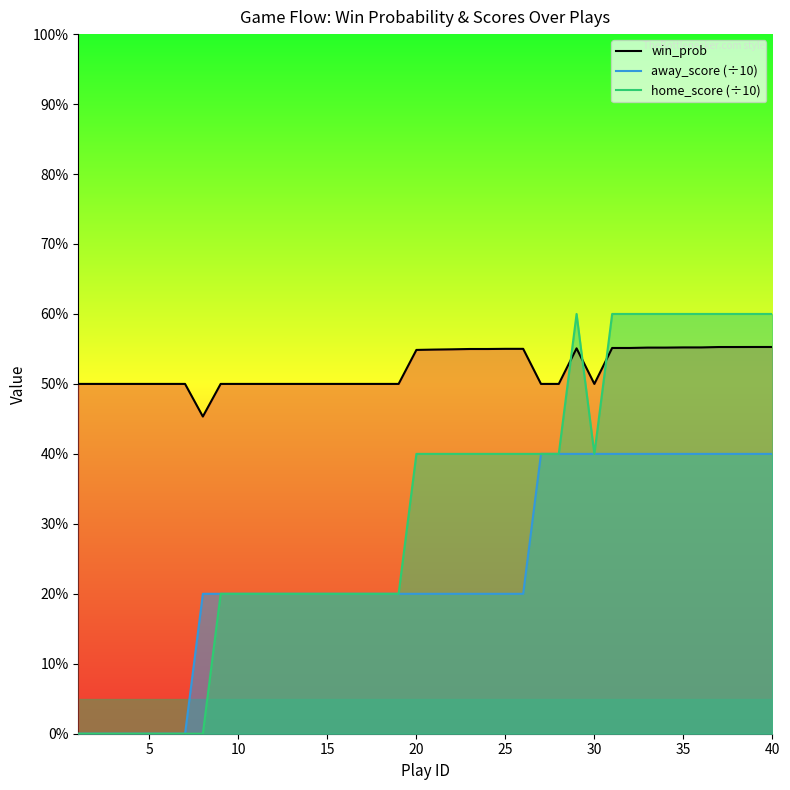

What is the value of the win_prob point at the 5th from the left?

0.5